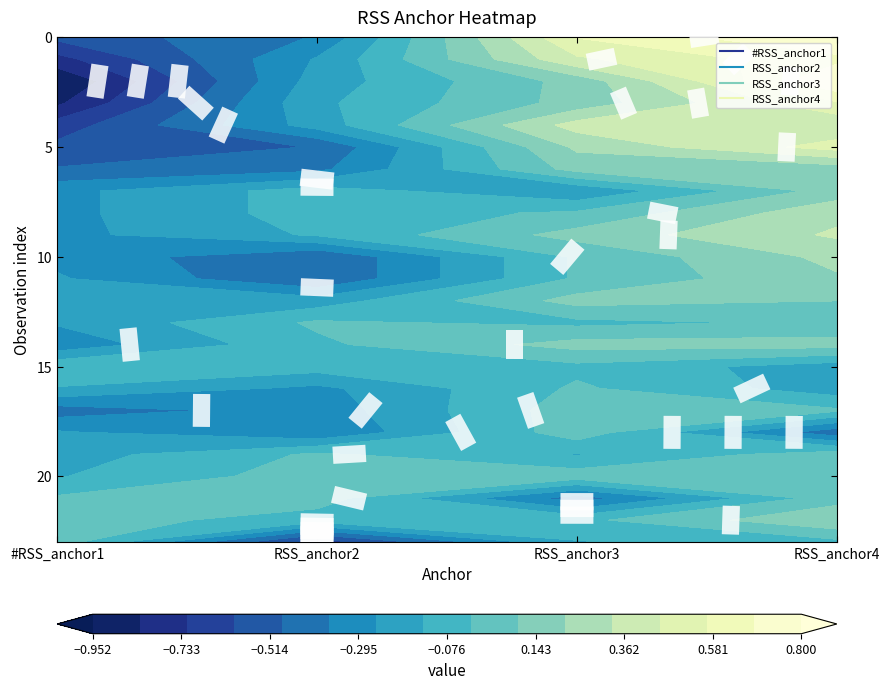

At how many categories does at least one series exceed 0?

21